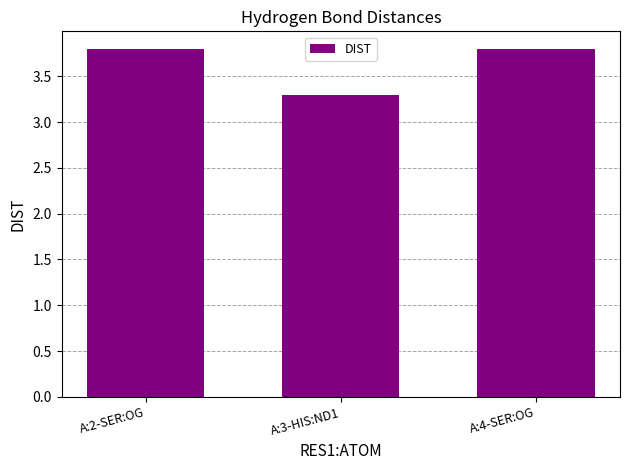

What is the difference between the maximum and minimum values?

0.5